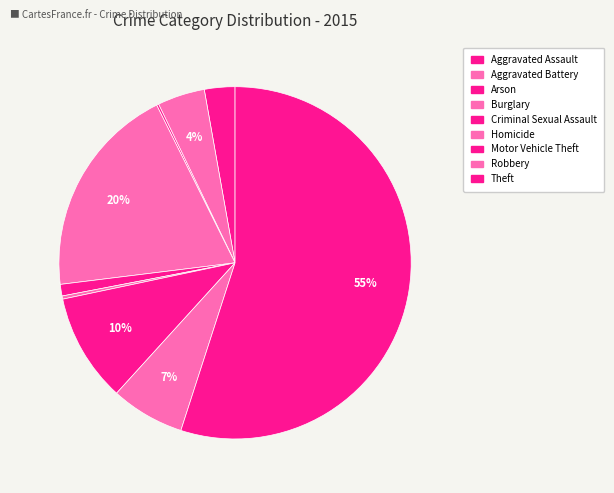

Which category has the smallest portion of the pie?

Arson